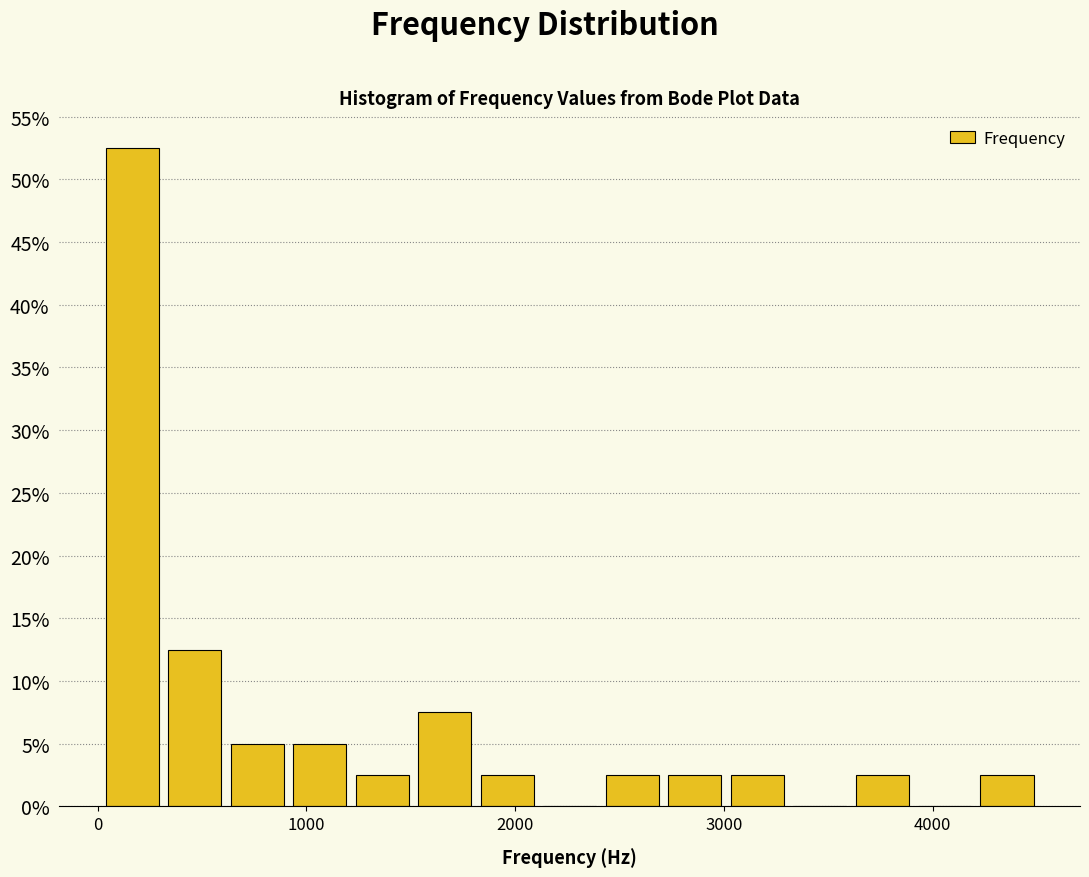

Around what value on the x-axis is the tallest bar? Give the approximate position of its centre, as read against the axis.

200